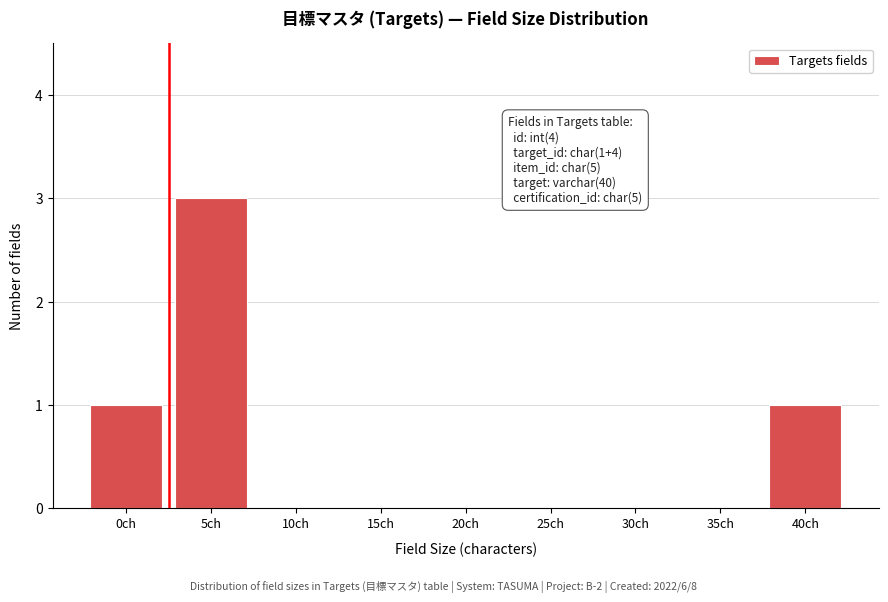

Reading right to left, transcribe all the data shown in this chart.

40ch=1	35ch=0	30ch=0	25ch=0	20ch=0	15ch=0	10ch=0	5ch=3	0ch=1